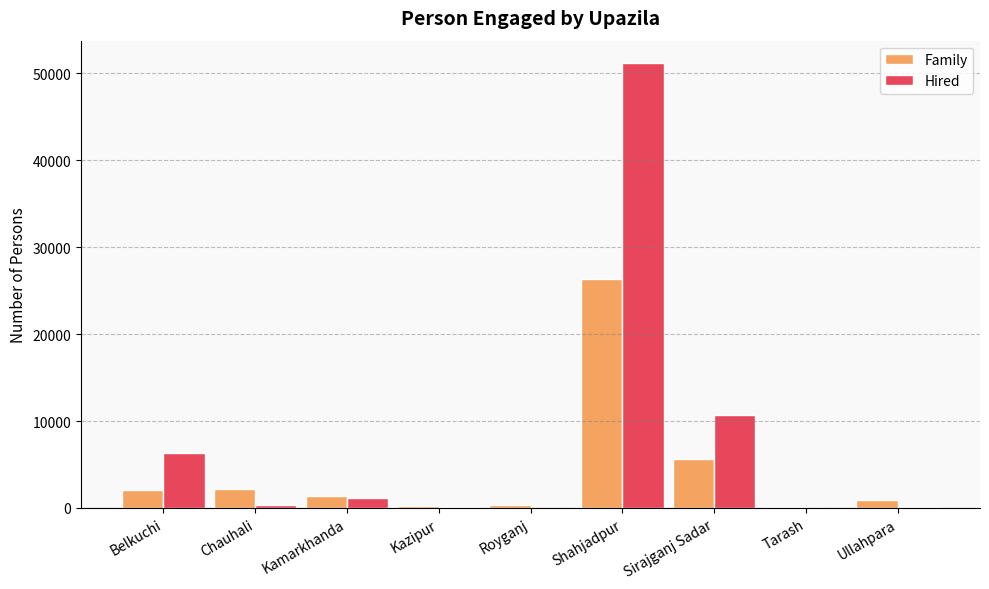

How many groups of bars are there?

9